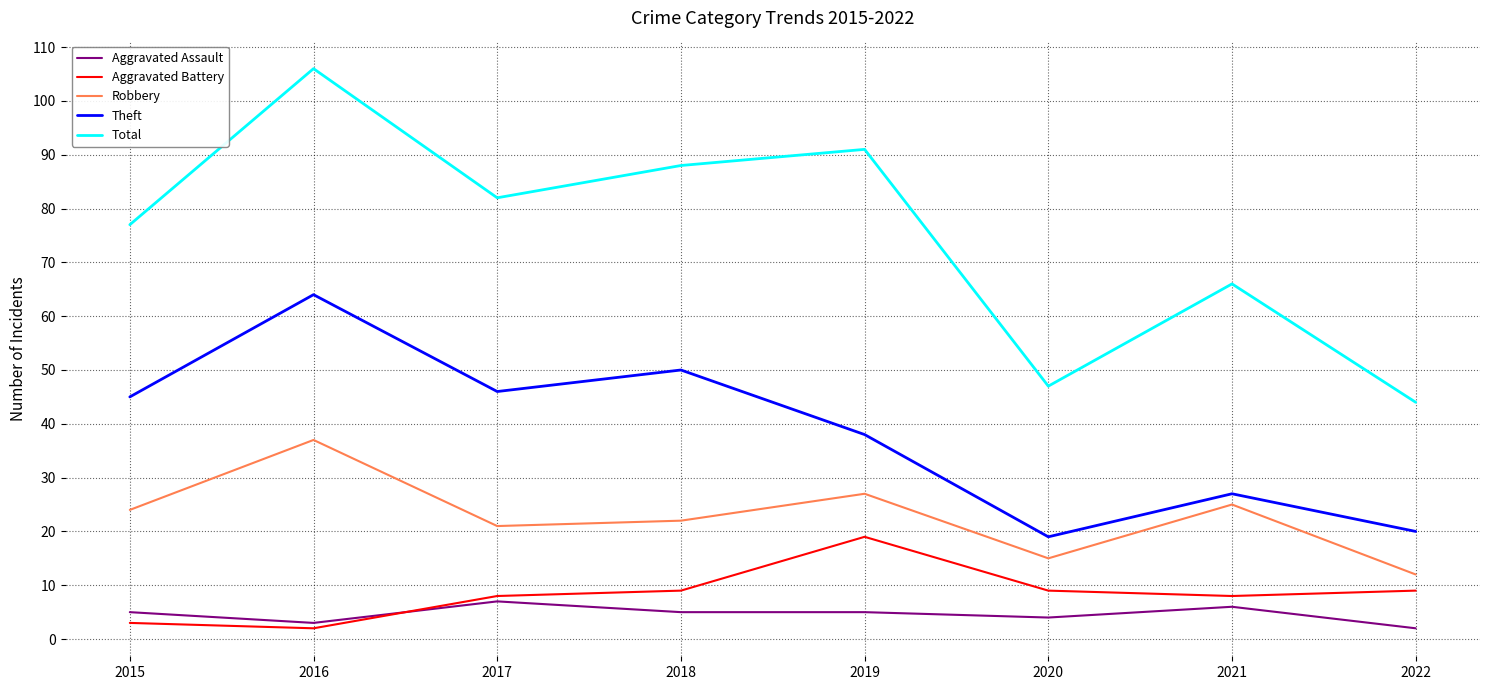

How many interior local valleys does the Theft series have?

2